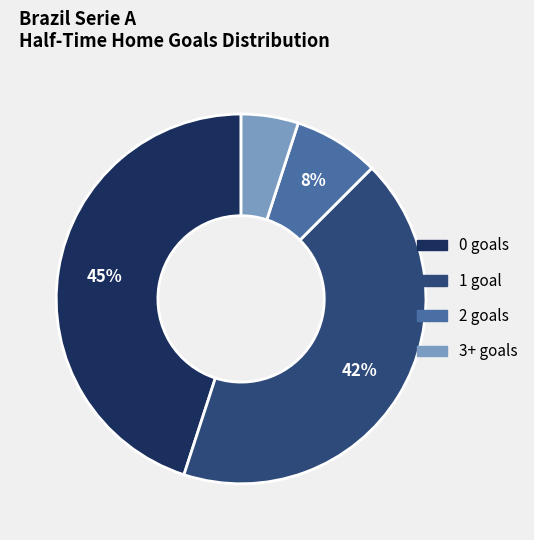

What percentage is the 3+ slice, to the nearest percent?

5%